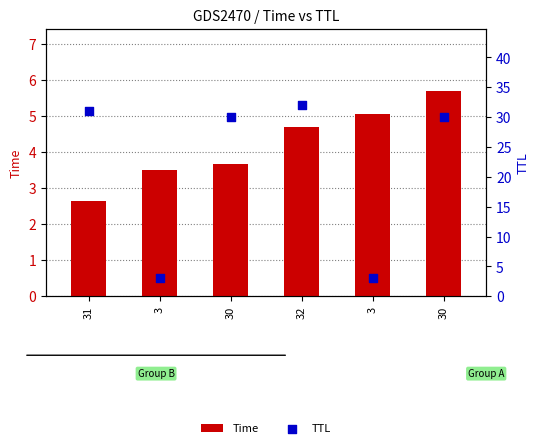

Which series contains the lowest Y value?

Time